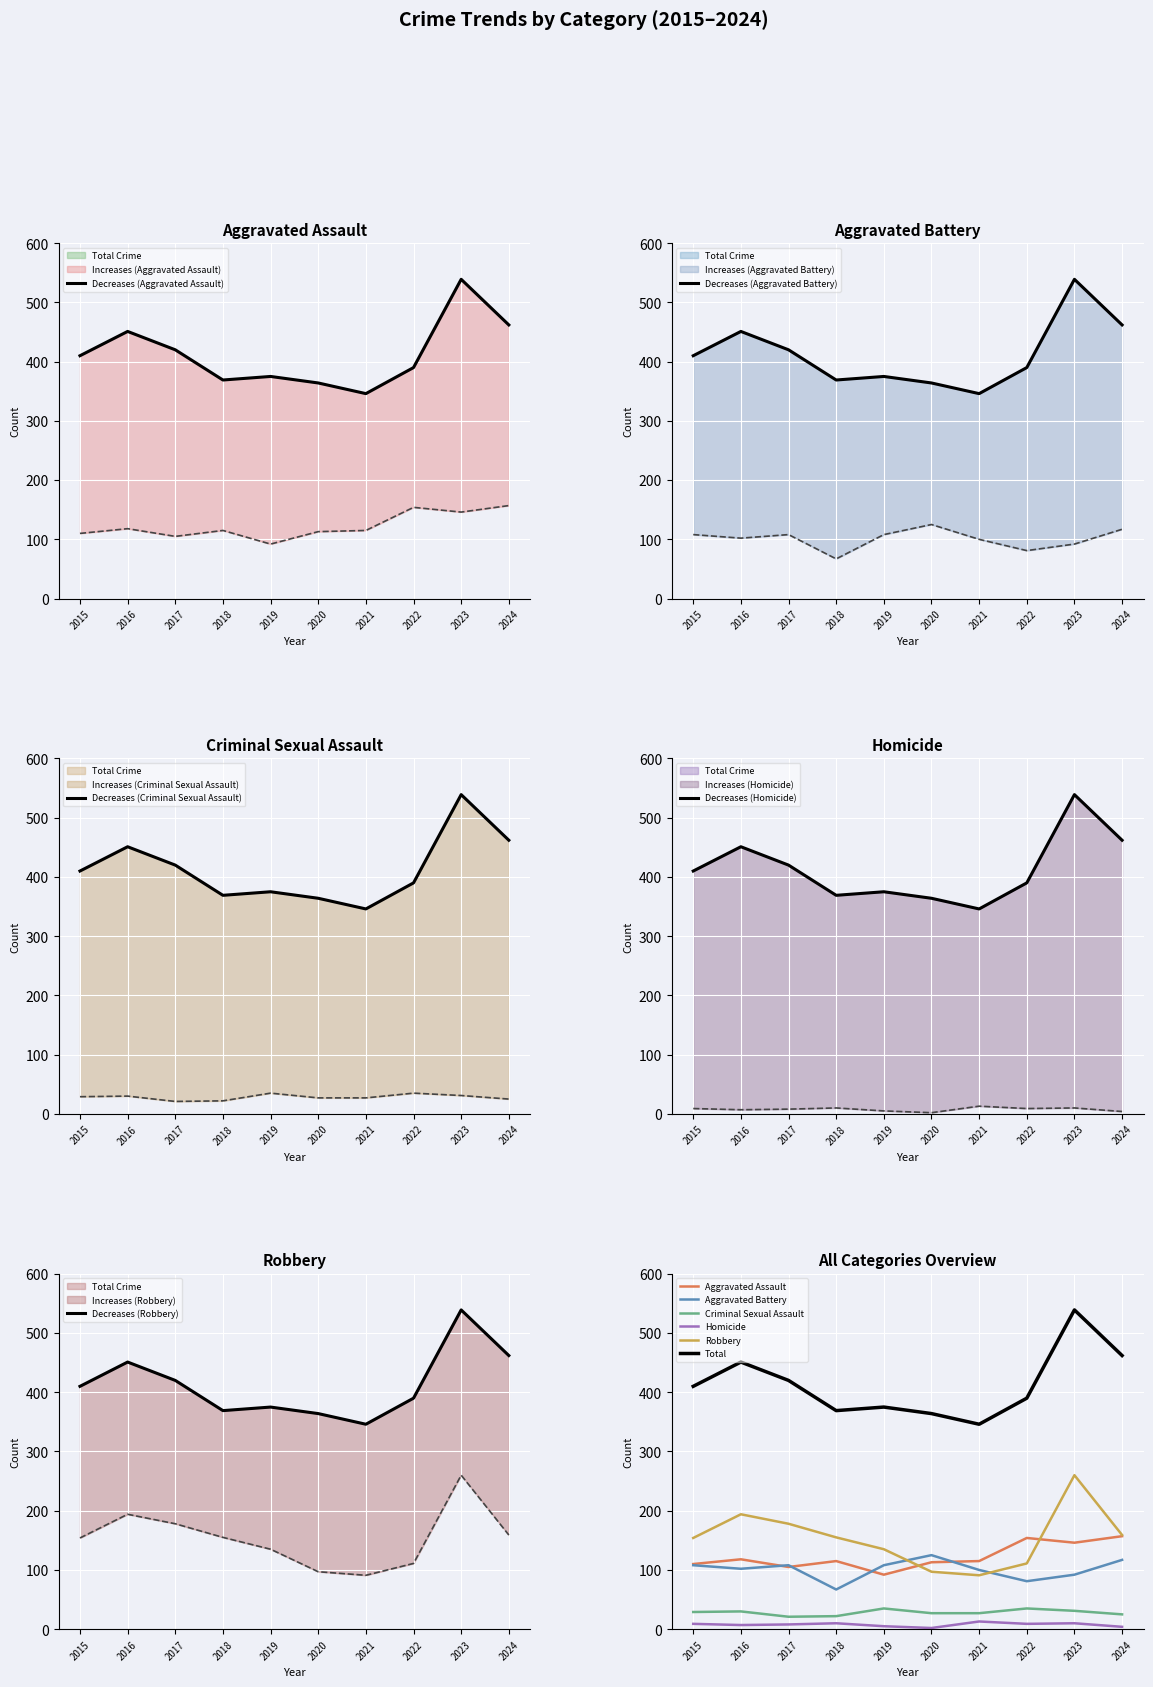

The value of Homicide at 2015 is 15. True or false?

False